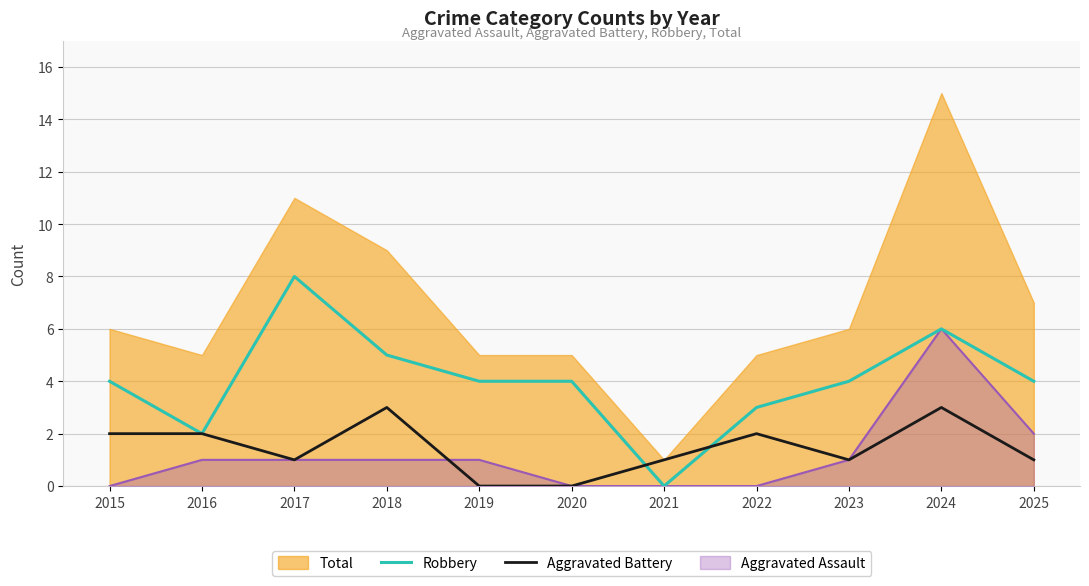

What is the total value across all series at 2016?

4